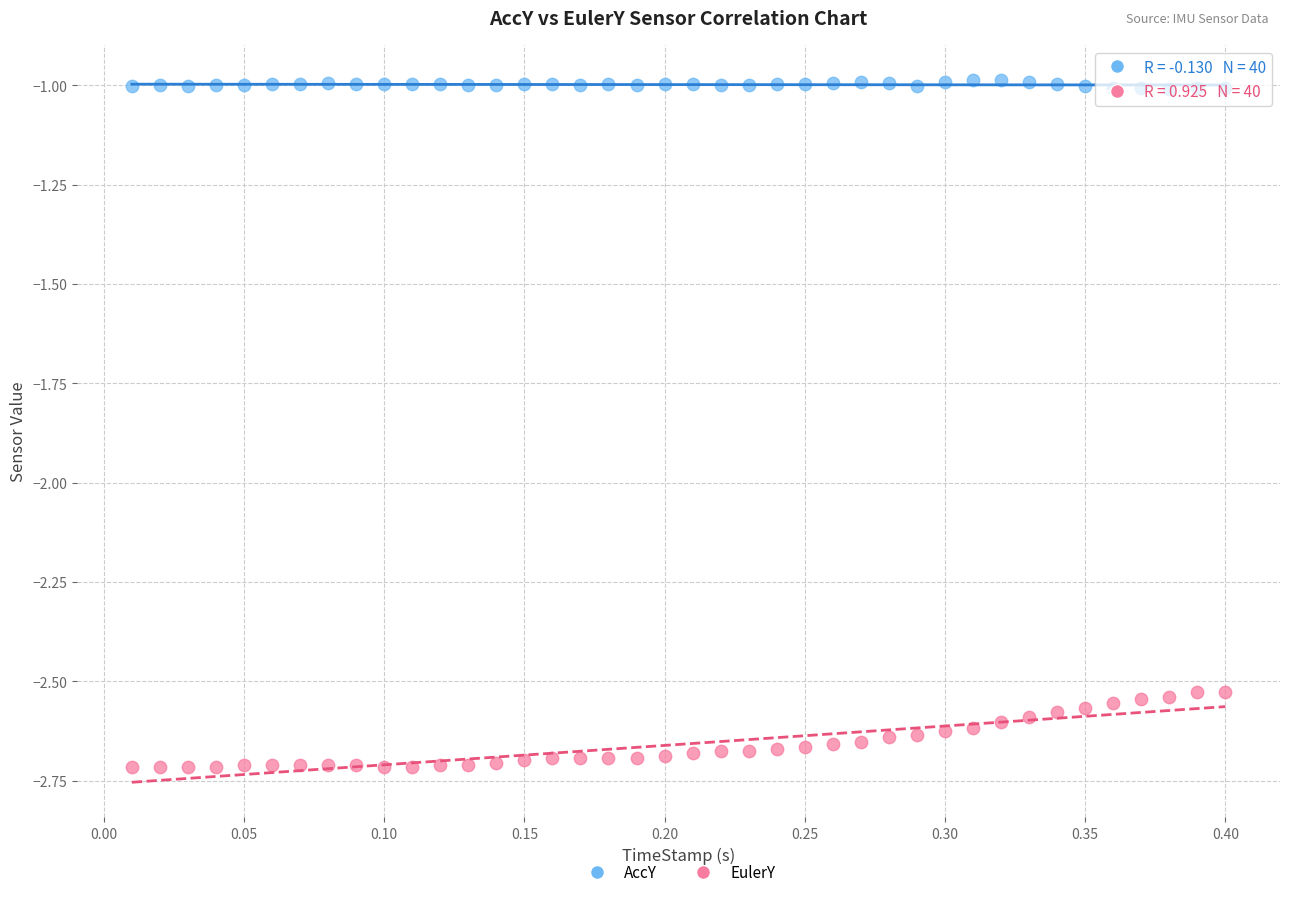

What are all the series names shown in the legend?

AccY, EulerY